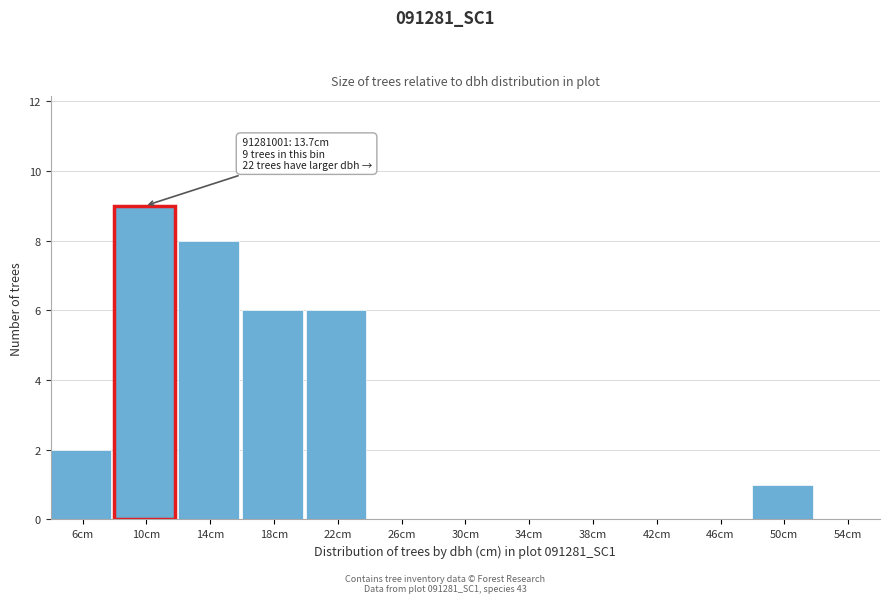

Reading left to right, list all the values displayed in this chart.

6cm=2	10cm=9	14cm=8	18cm=6	22cm=6	26cm=0	30cm=0	34cm=0	38cm=0	42cm=0	46cm=0	50cm=1	54cm=0